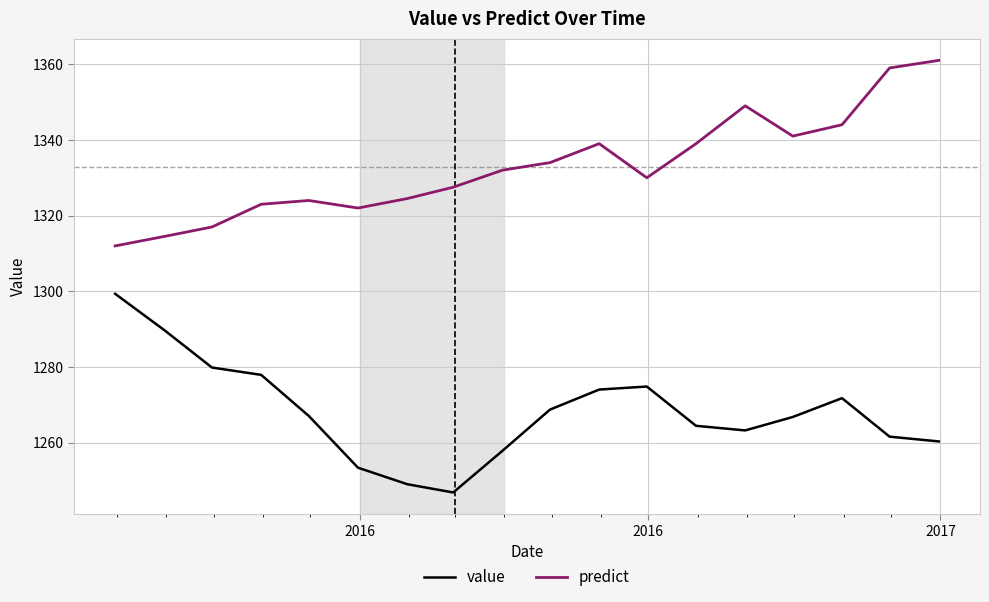

True or false: value and predict intersect in this chart.

False